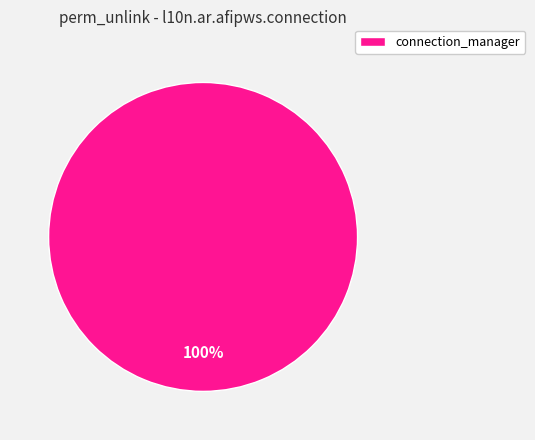

Which category accounts for the majority?

connection_manager